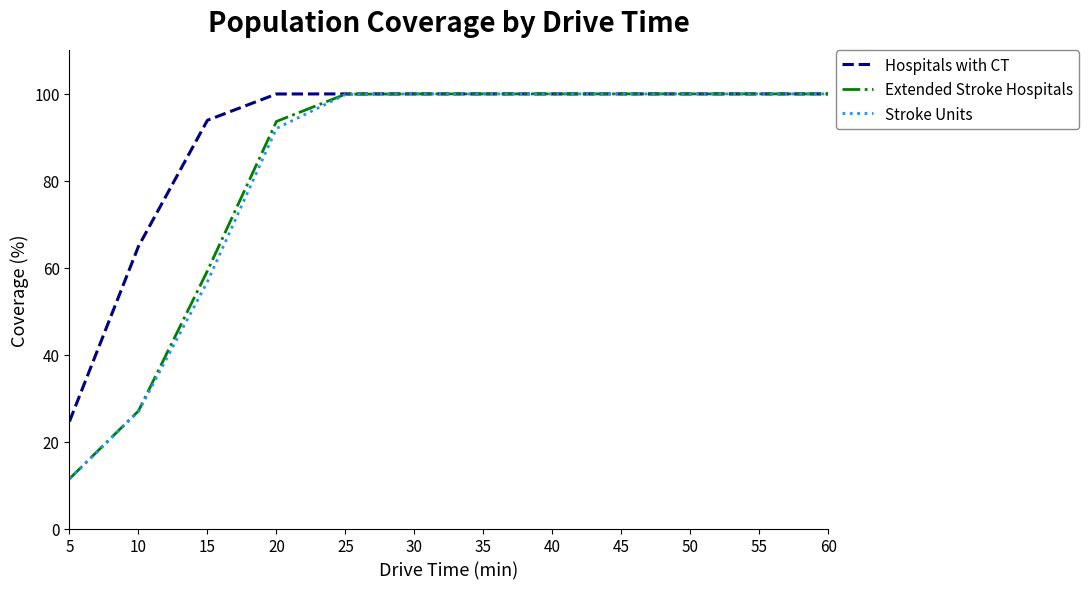

Is it true that Stroke Units equals 100.0 at 40?

True